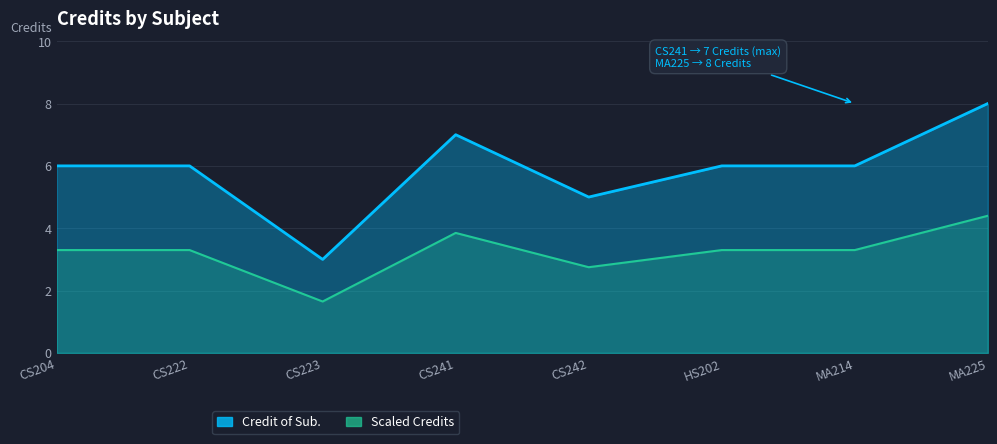

What is the label of the 2nd point from the left?

CS222